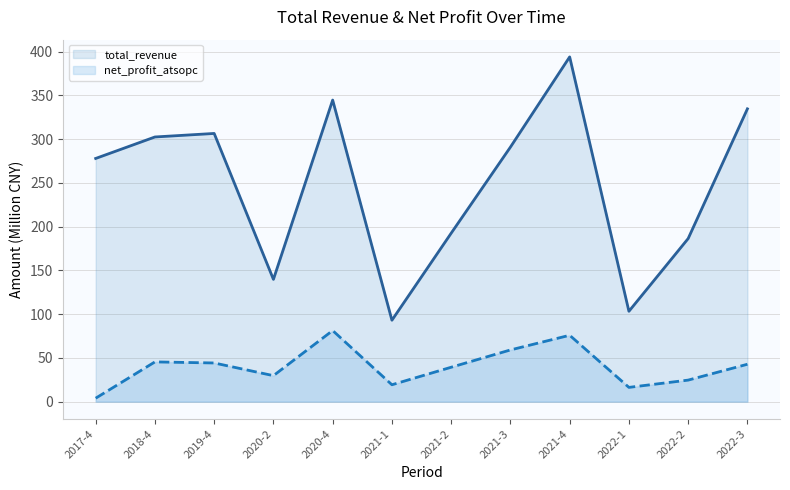

At which label does net_profit_atsopc reach its minimum?

2017-4